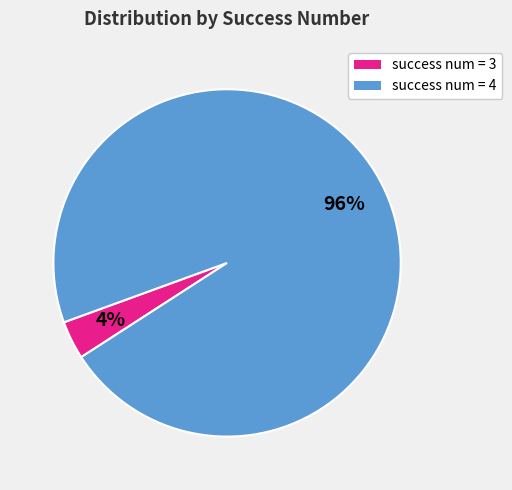

To the nearest percent, what is the average slice percentage?

50%